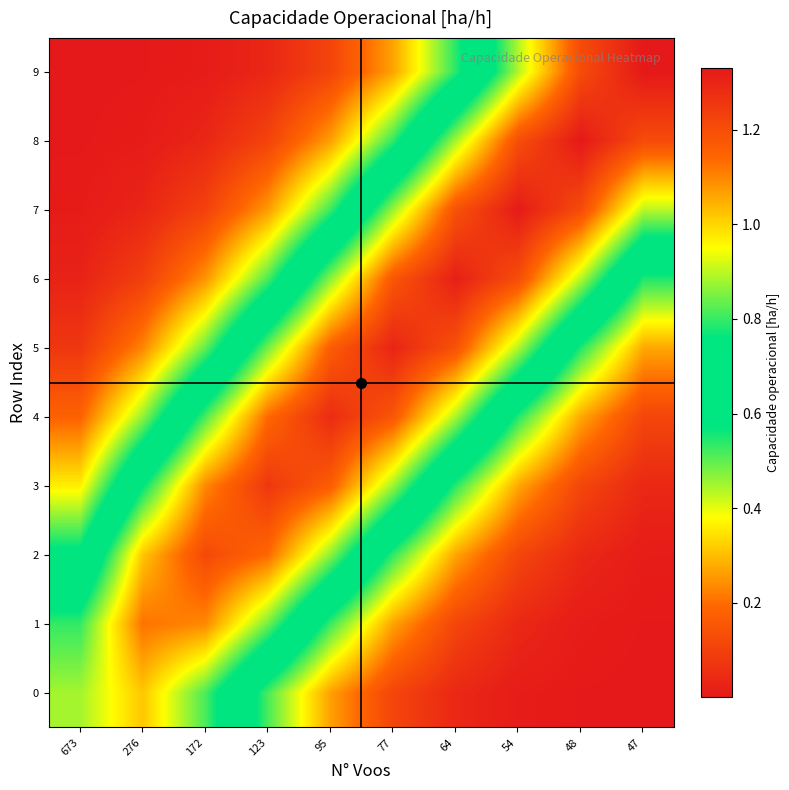

What is the total value across all series at 64?

7.0